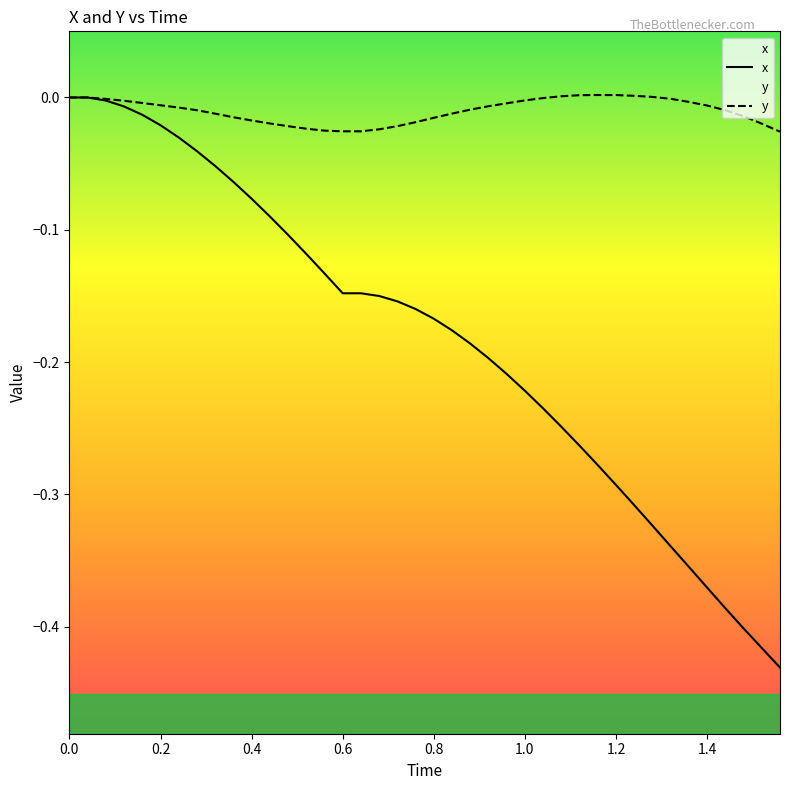

What are all the series names shown in the legend?

x, y